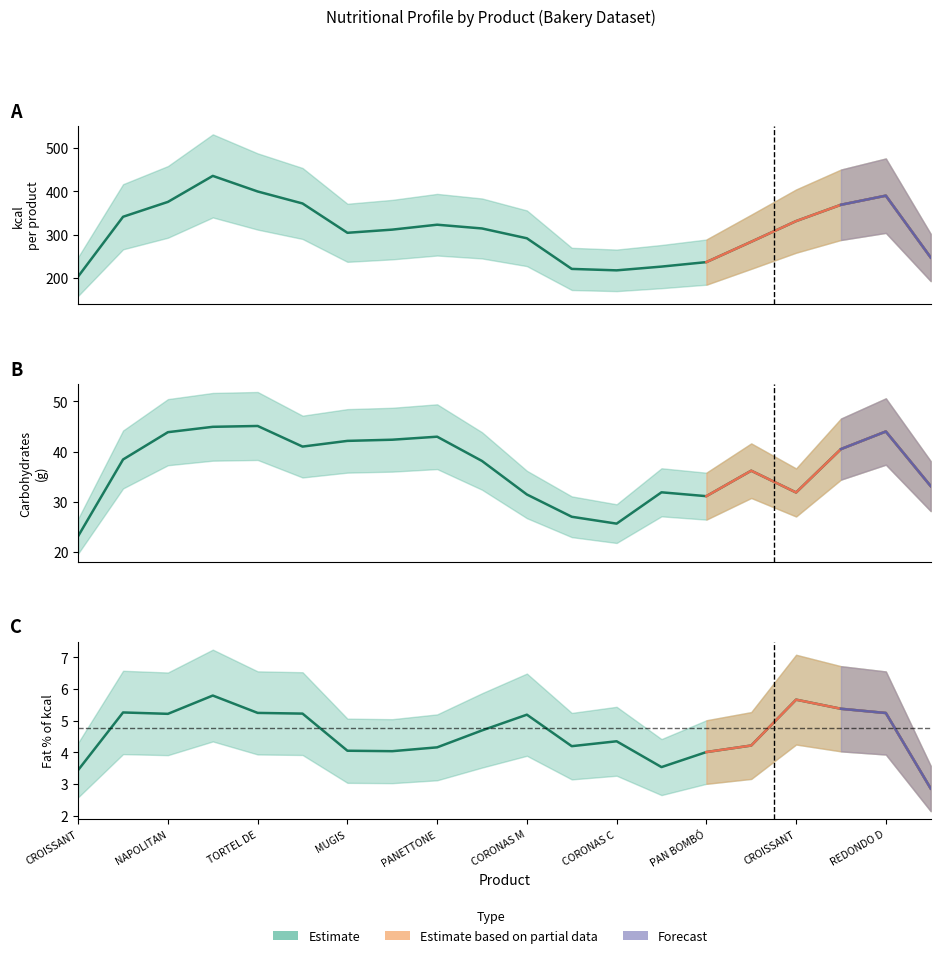

Reading left to right, list all the values displayed in this chart.

3.4	5.3	5.2	5.8	5.2	5.2	4.1	4.0	4.2	4.7	5.2	4.2	4.4	3.5	4.0	4.2	5.7	5.4	5.2	2.9